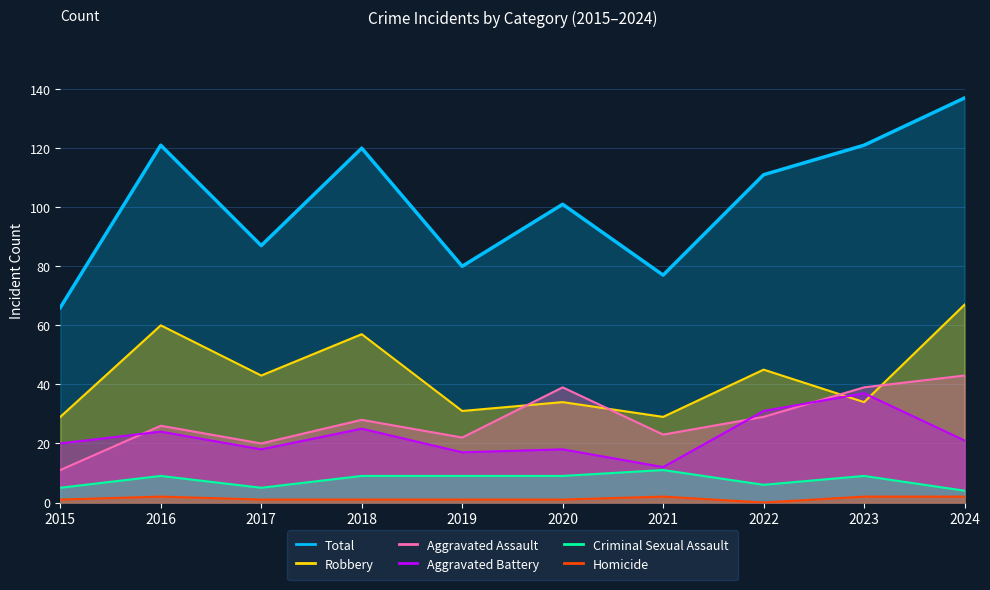

Is it true that Criminal Sexual Assault equals 14 at 2019?

False